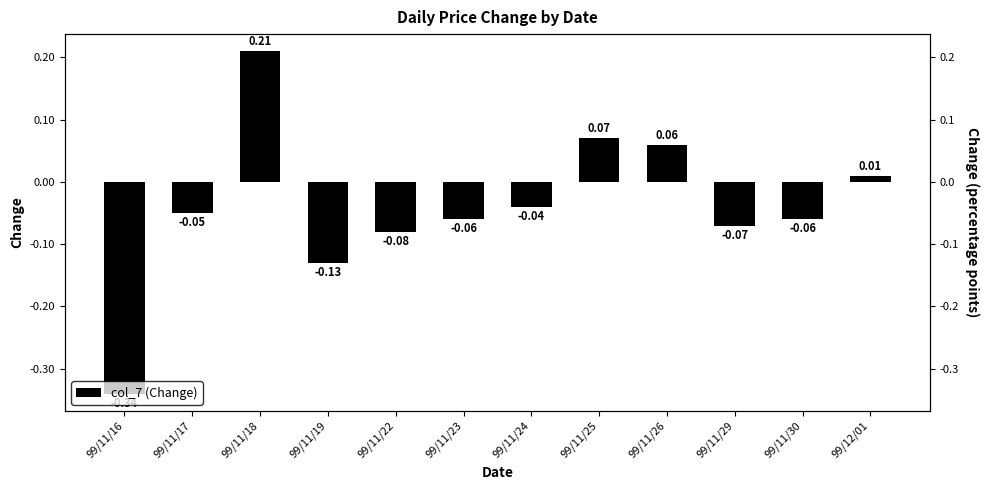

Reading left to right, list all the values displayed in this chart.

99/11/16=-0.3	99/11/17=-0.1	99/11/18=0.2	99/11/19=-0.1	99/11/22=-0.1	99/11/23=-0.1	99/11/24=-0.0	99/11/25=0.1	99/11/26=0.1	99/11/29=-0.1	99/11/30=-0.1	99/12/01=0.0